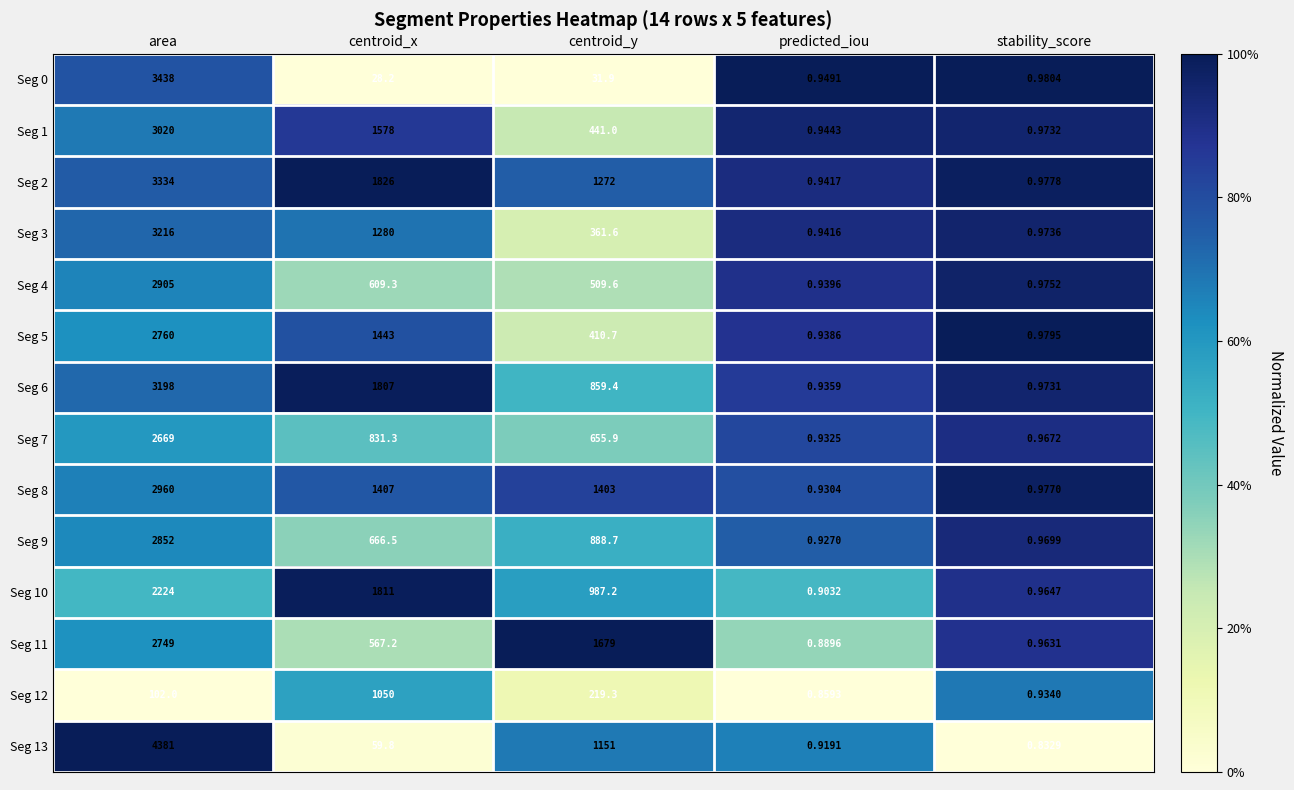

Where does the Seg 5 series first go above 410?

area